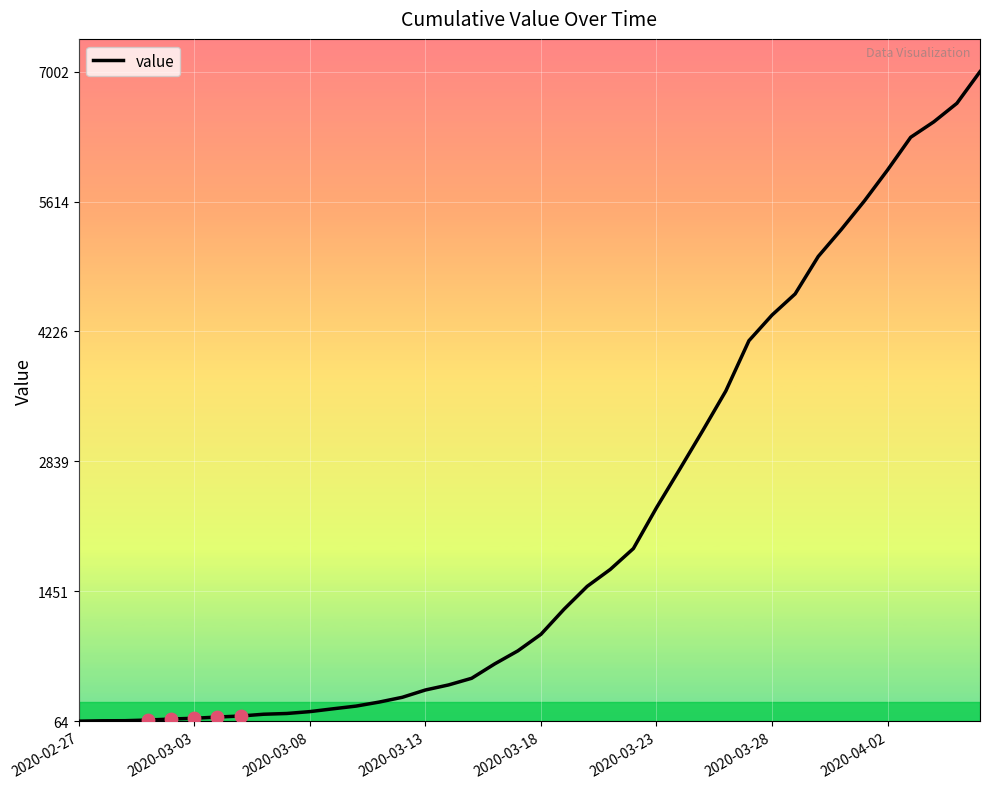

What is the maximum value shown in the chart?

7002